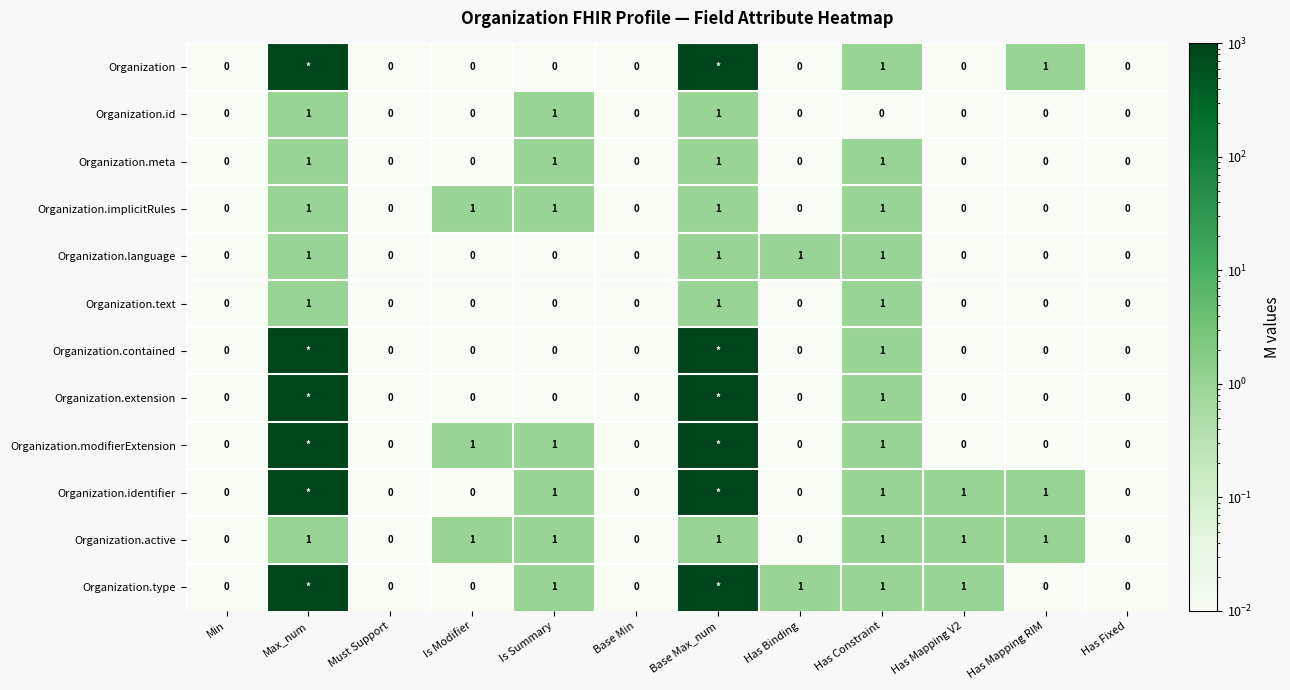

How many values in the Organization.language series exceed 0?

4